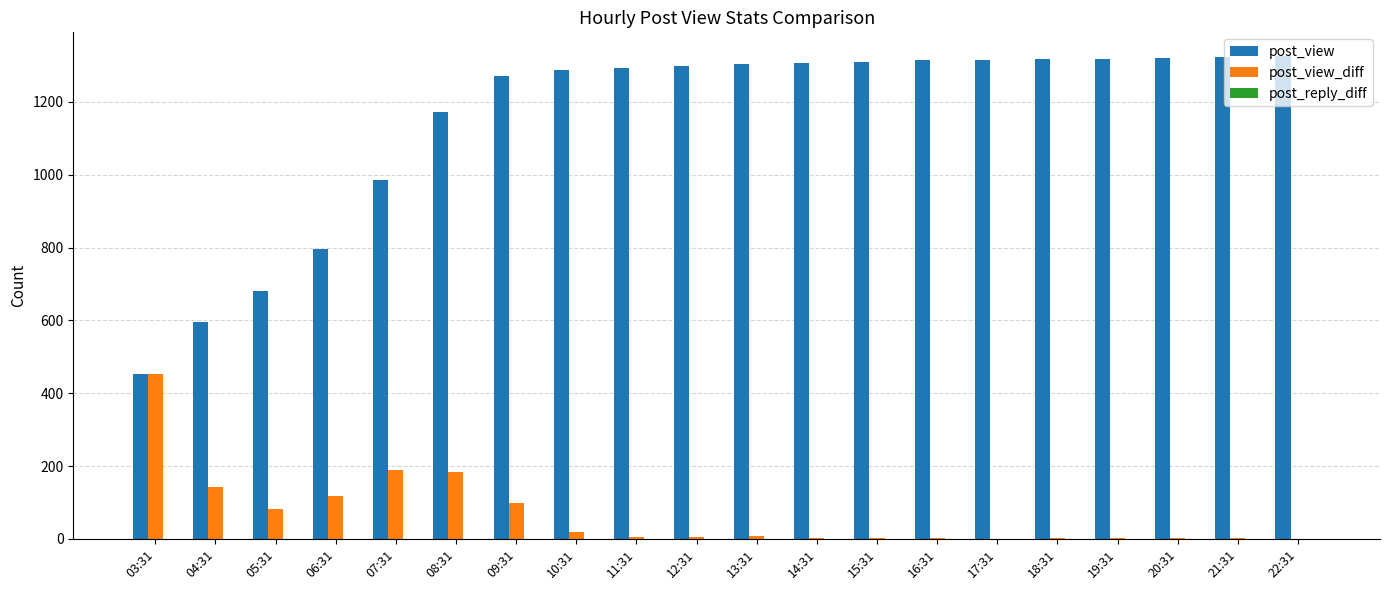

True or false: post_view has a value of 1321 at 20:31.

True